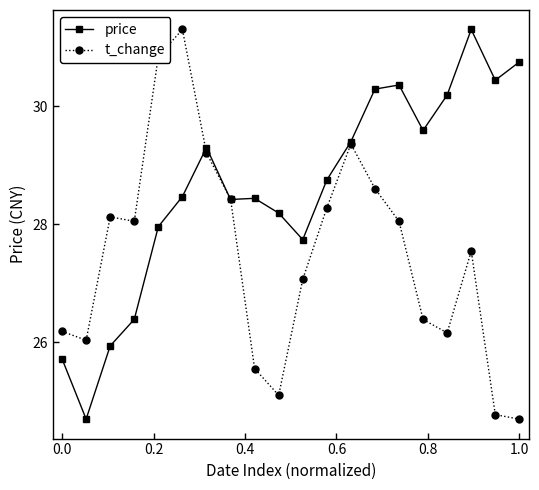

What is the maximum value shown in the chart?

31.3